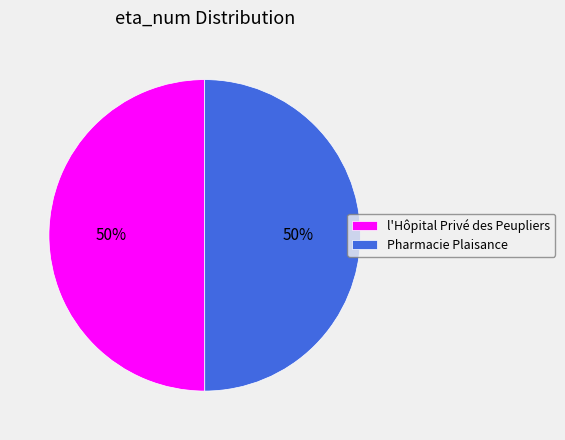

What is the ratio of the value at Pharmacie Plaisance to the value at l'Hôpital Privé des Peupliers?

1.0